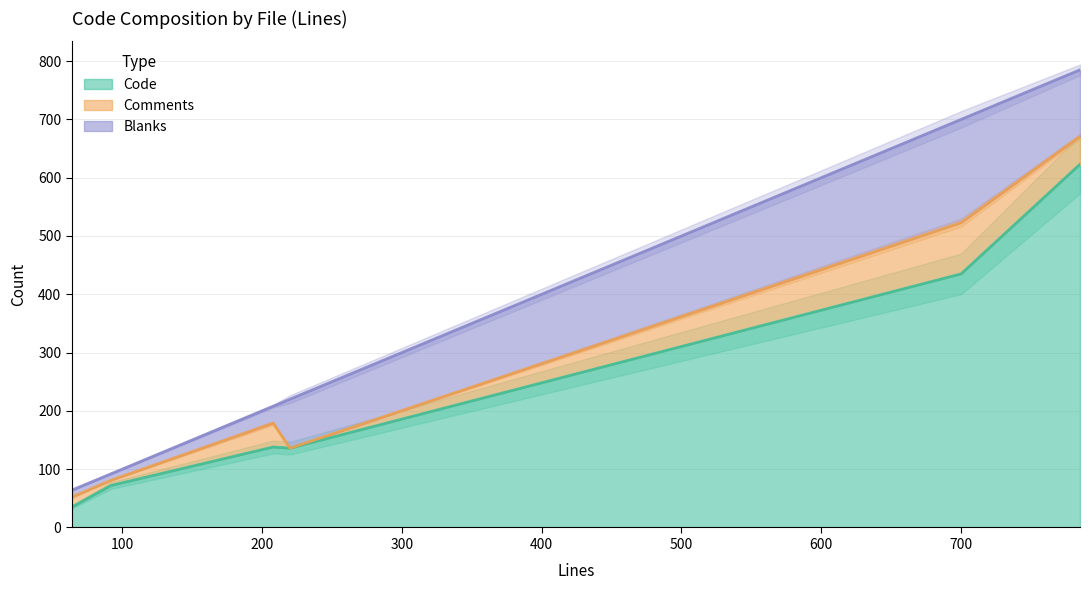

What is the lowest value of the Code series?

35